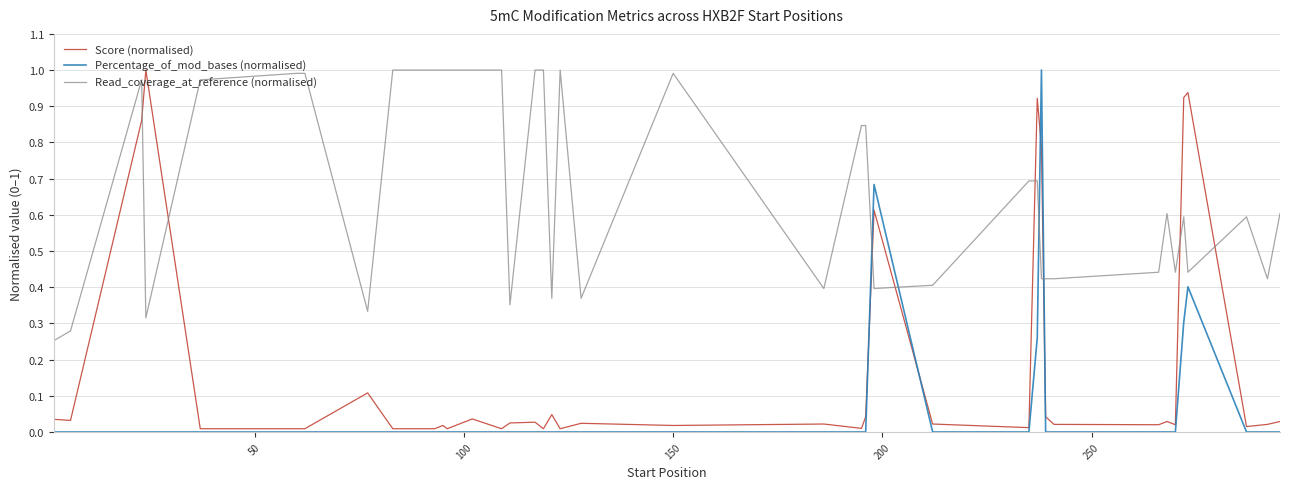

True or false: Read_coverage_at_reference (normalised) and Score (normalised) intersect in this chart.

True